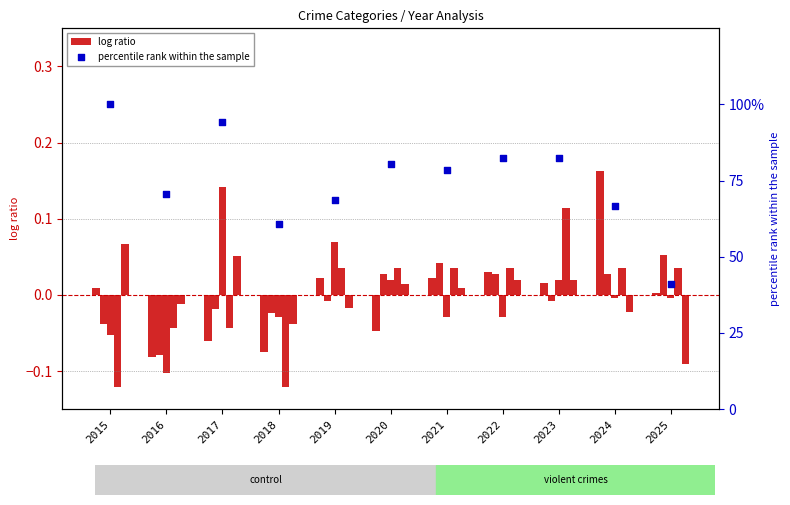

What is the total value across all series at 2015?

99.9